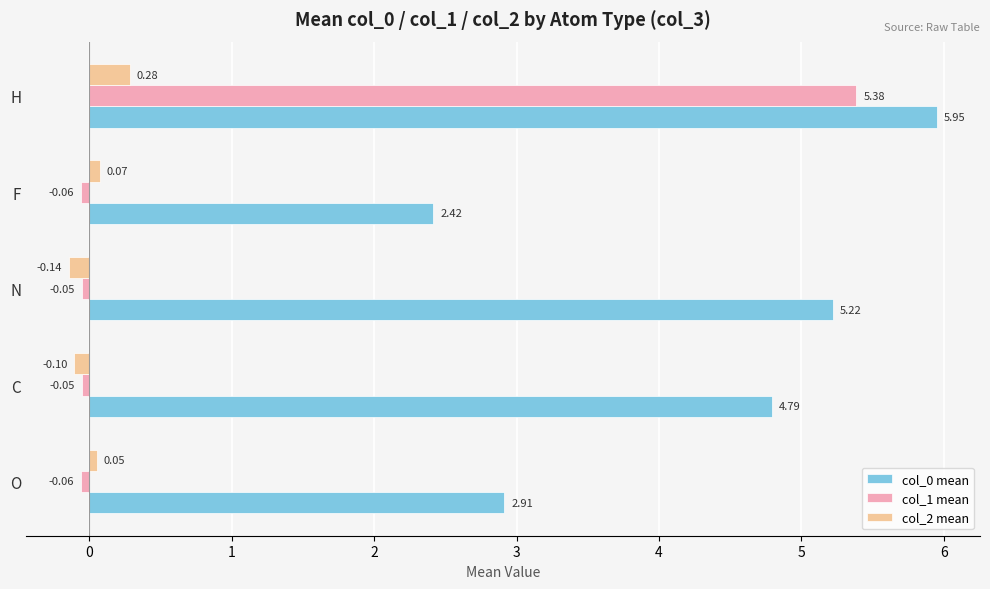

Rank the categories by col_2 mean value from lowest to highest.

N, C, O, F, H